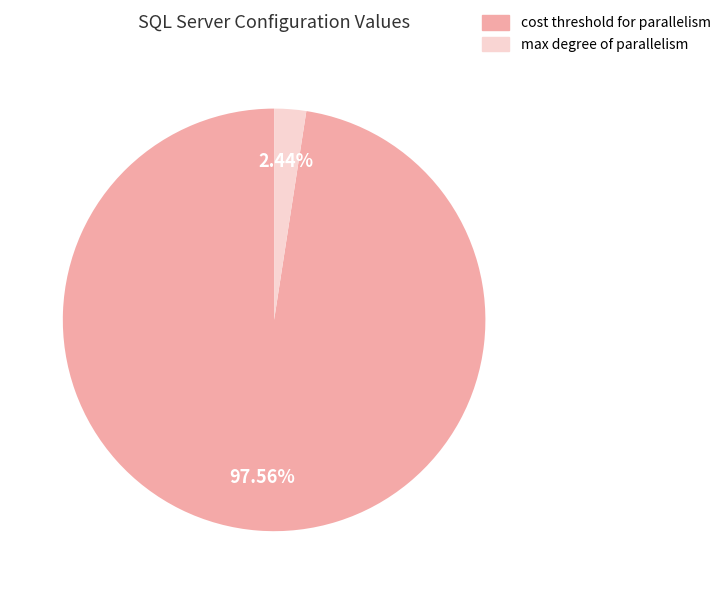

Does any single category account for the majority?

Yes